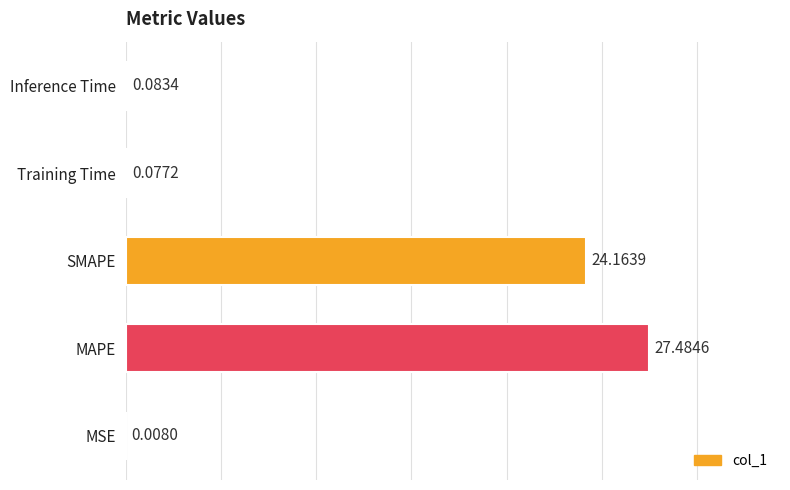

What is the sum of all values?

51.8